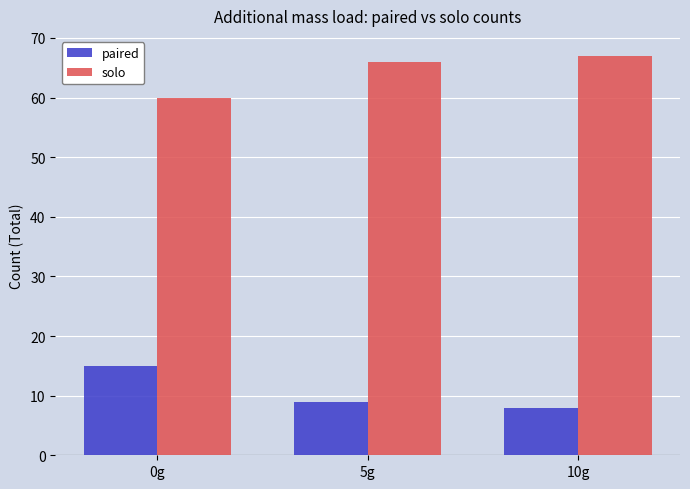

What is the minimum value shown in the chart?

8